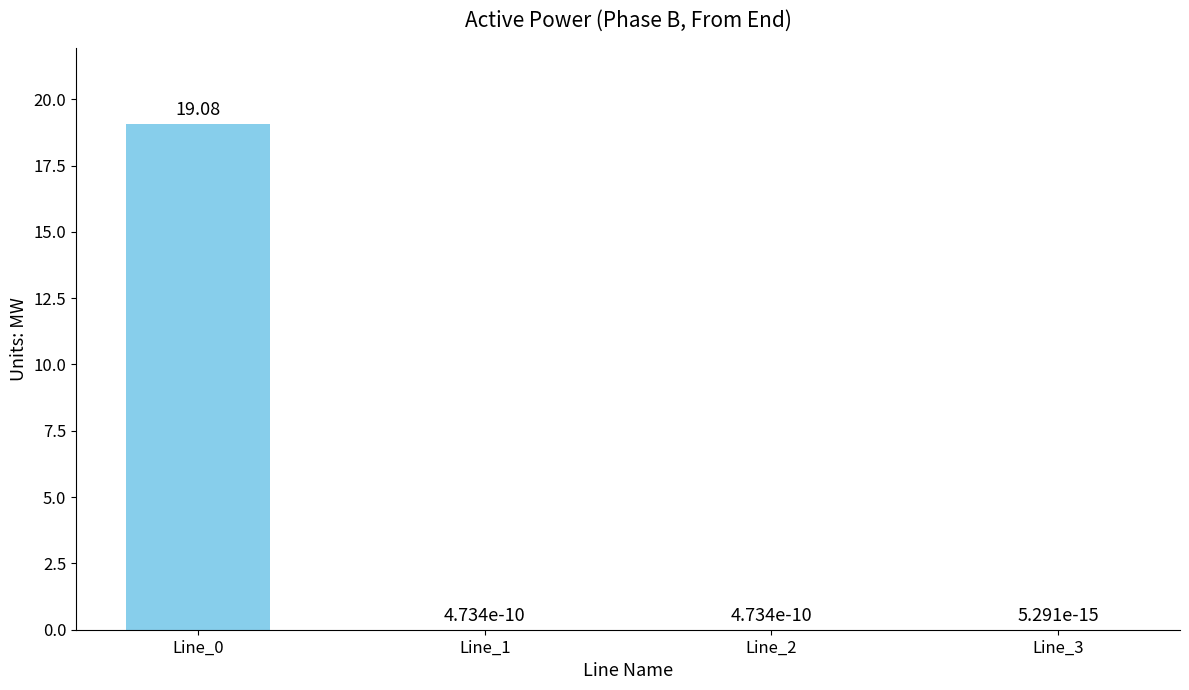

What is the change in value from Line_0 to Line_2?

-19.1